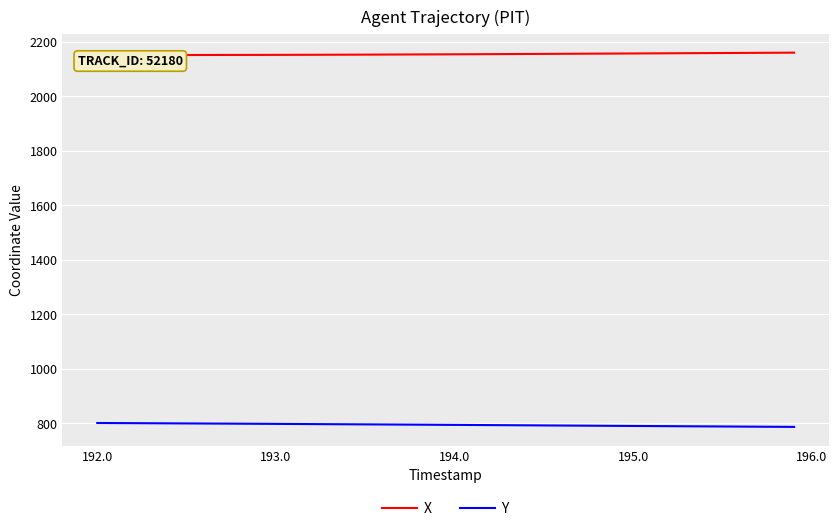

What is the minimum value for X?

2151.5